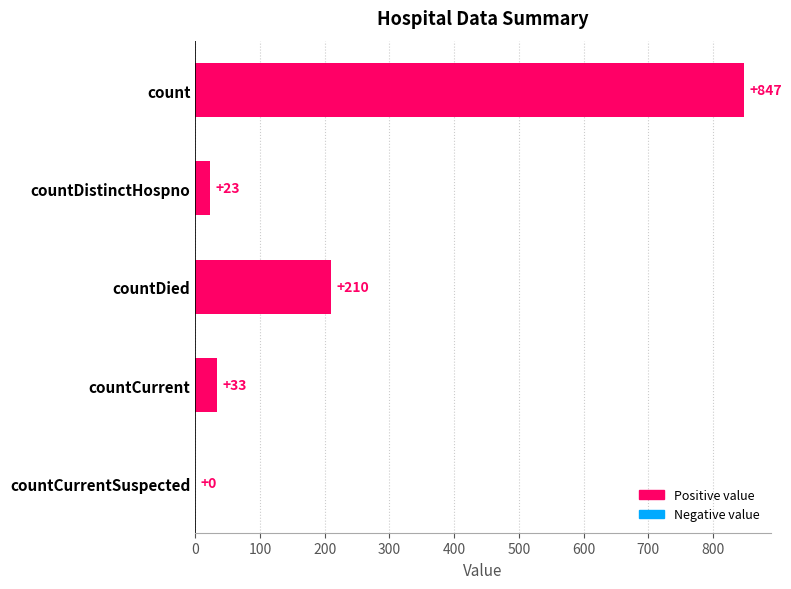

Where is the data nearest to the value 423?

countDied